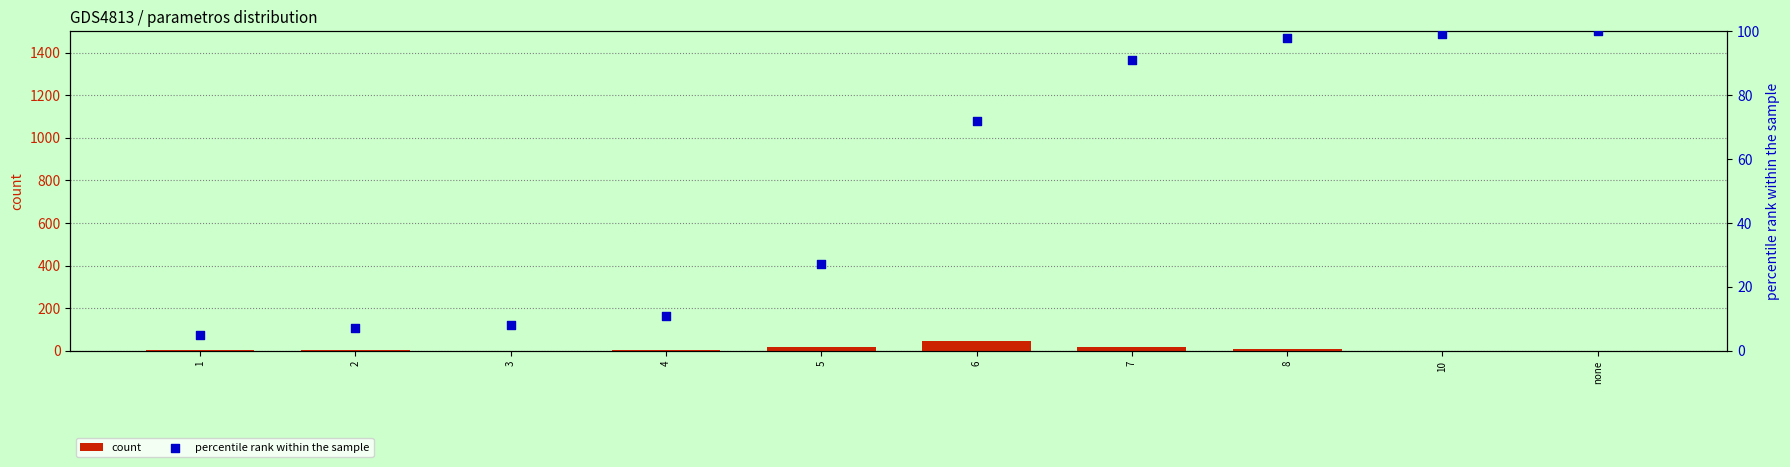

At how many categories does at least one series exceed 43?

5